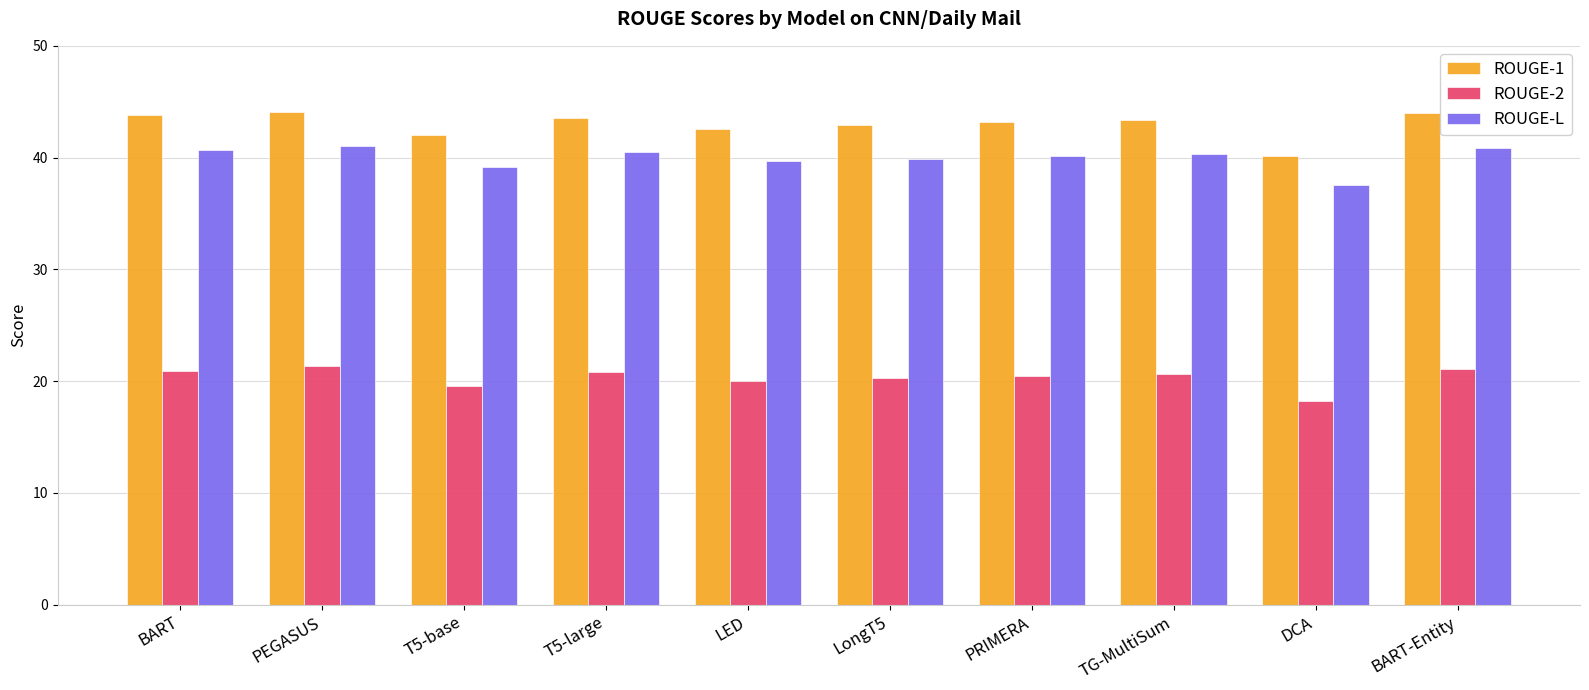

What is the difference between the ROUGE-L values at LongT5 and BART?

0.8